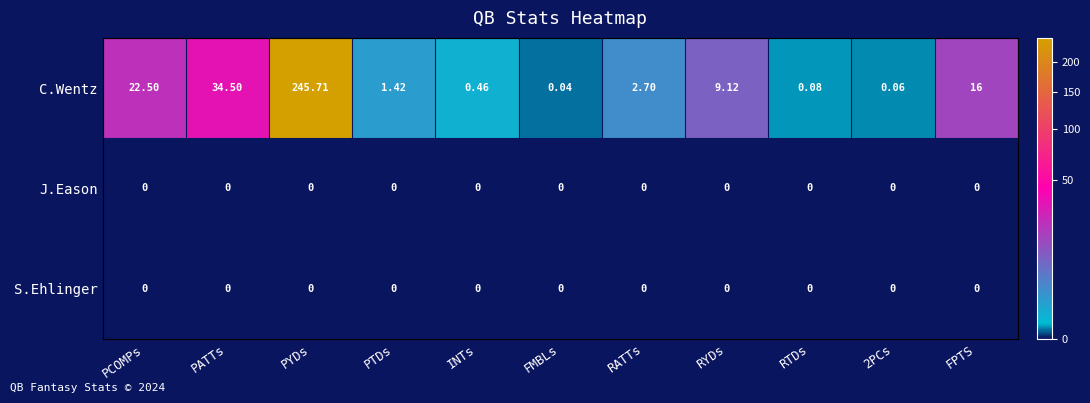

Which series changed the most between PCOMPs and 2PCs?

C.Wentz